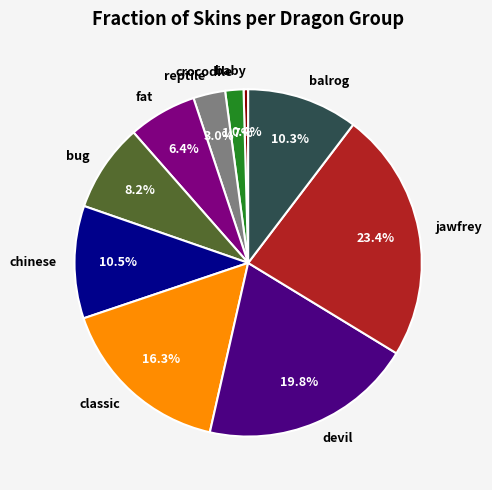

Is there a majority slice in this chart?

No